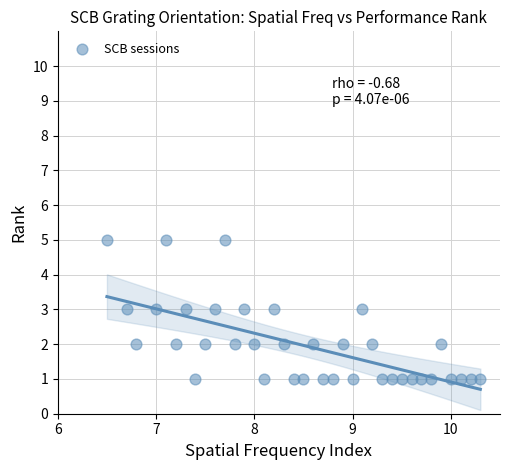

What is the range of Y values (max minus min)?

4